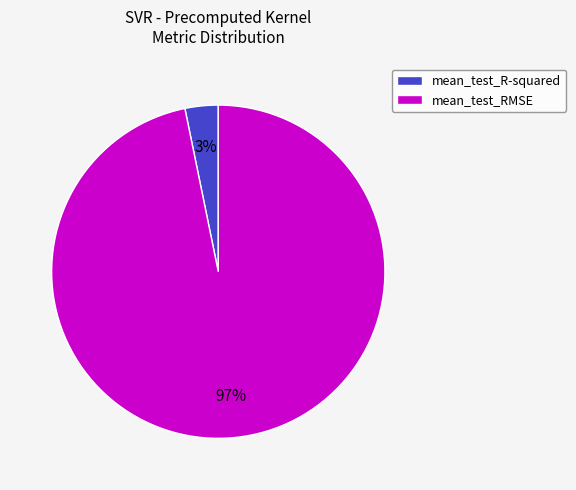

The mean_test_RMSE slice represents 84% of the pie. True or false?

False